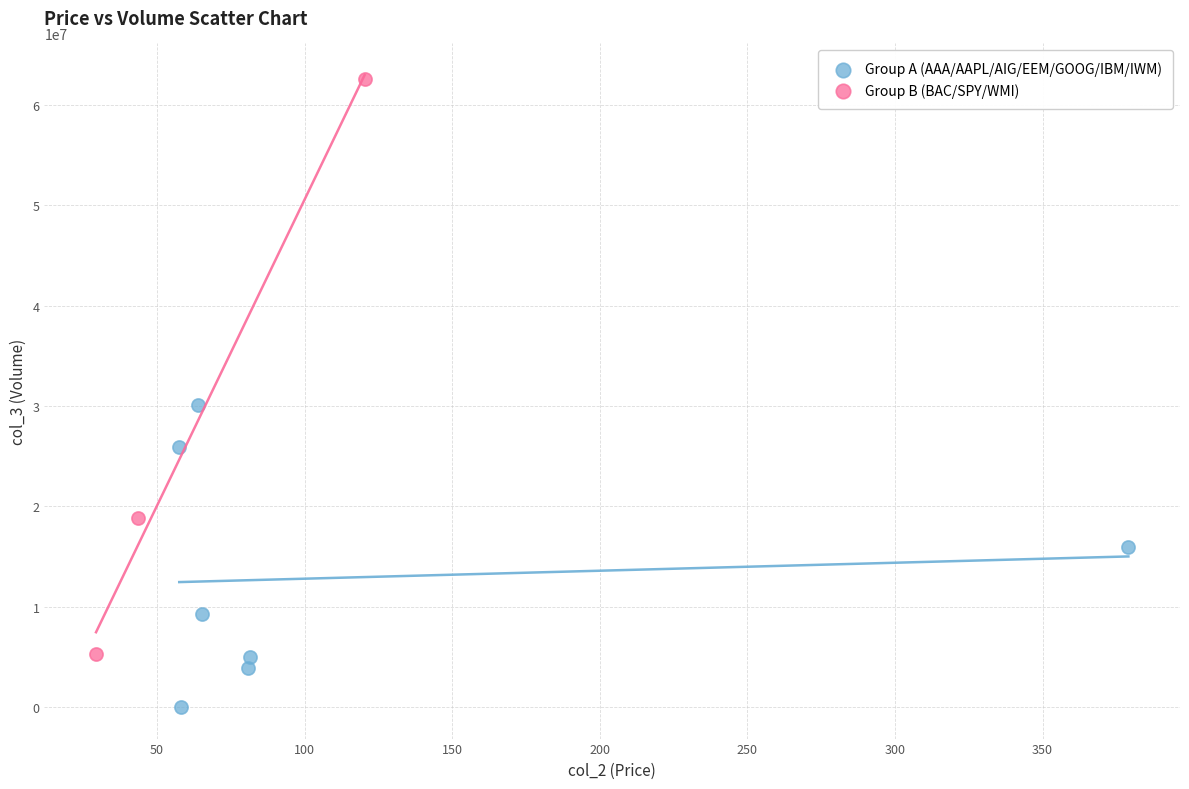

Which series contains the lowest Y value?

Group A (AAA/AAPL/AIG/EEM/GOOG/IBM/IWM)